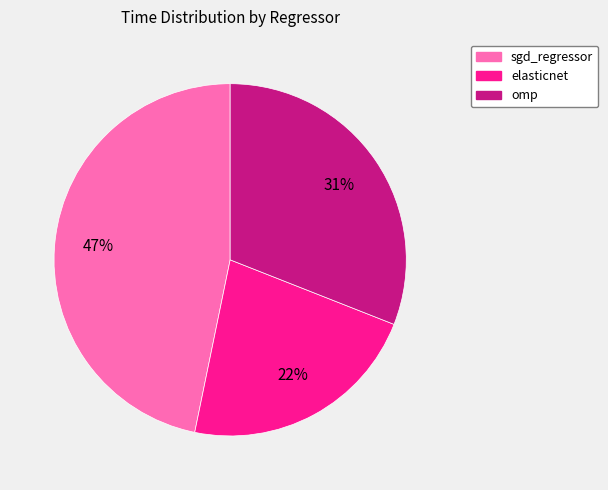

To the nearest percent, what is the combined percentage of omp and sgd_regressor?

78%